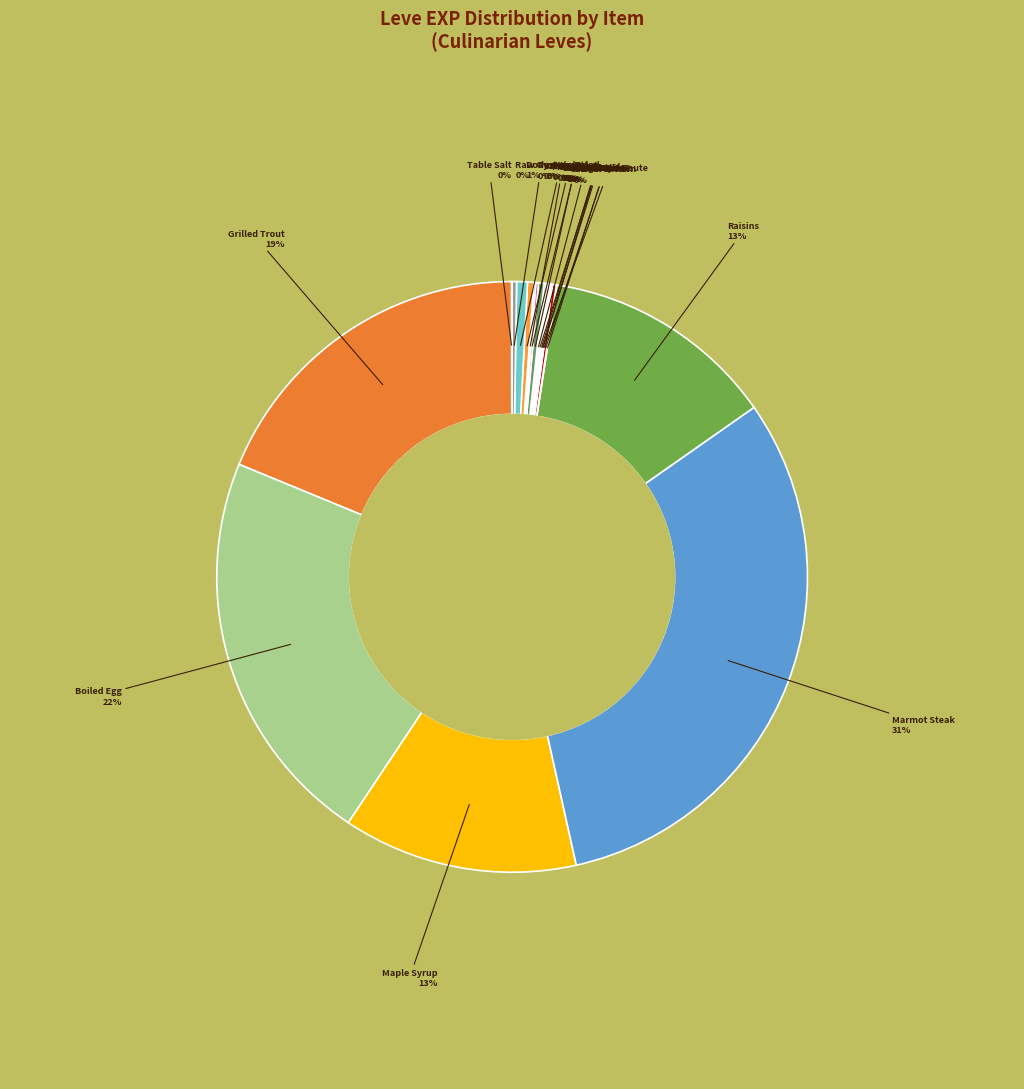

To the nearest percent, what is the difference between the largest and smallest slice percentages?

31%